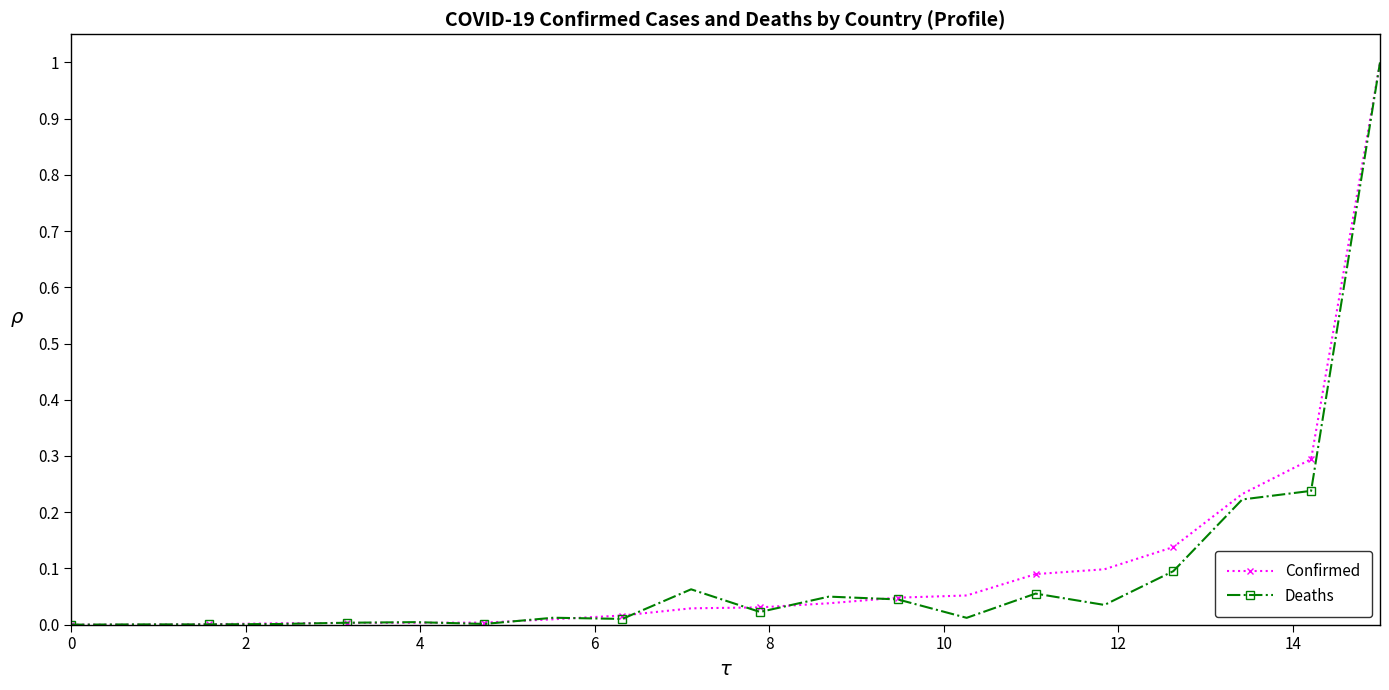

Which series has the largest total across all categories?

Confirmed